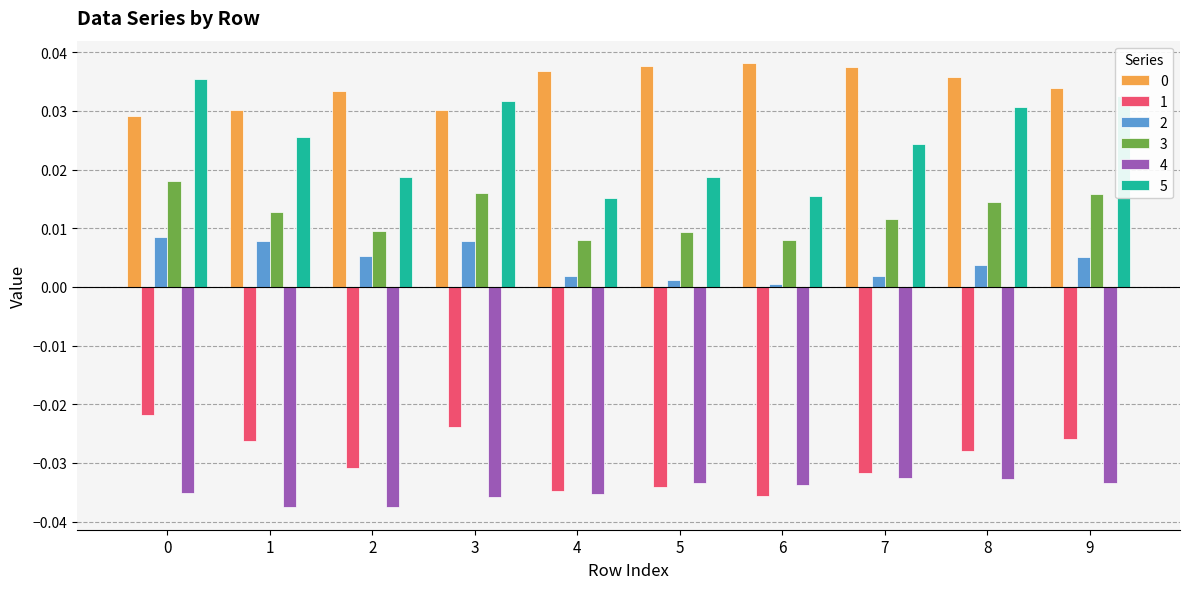

Which series has the largest range (max minus min)?

5